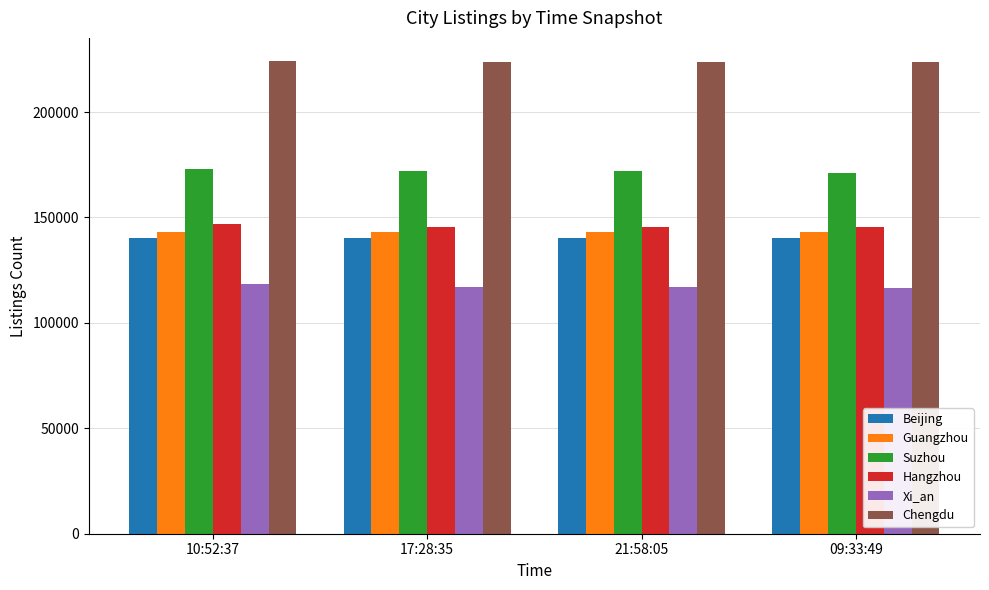

What is the highest value of the Xi_an series?

118227